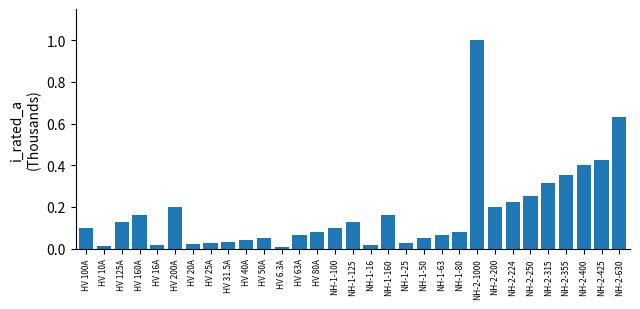

What is the label of the 29th bar from the right?

HV 125A